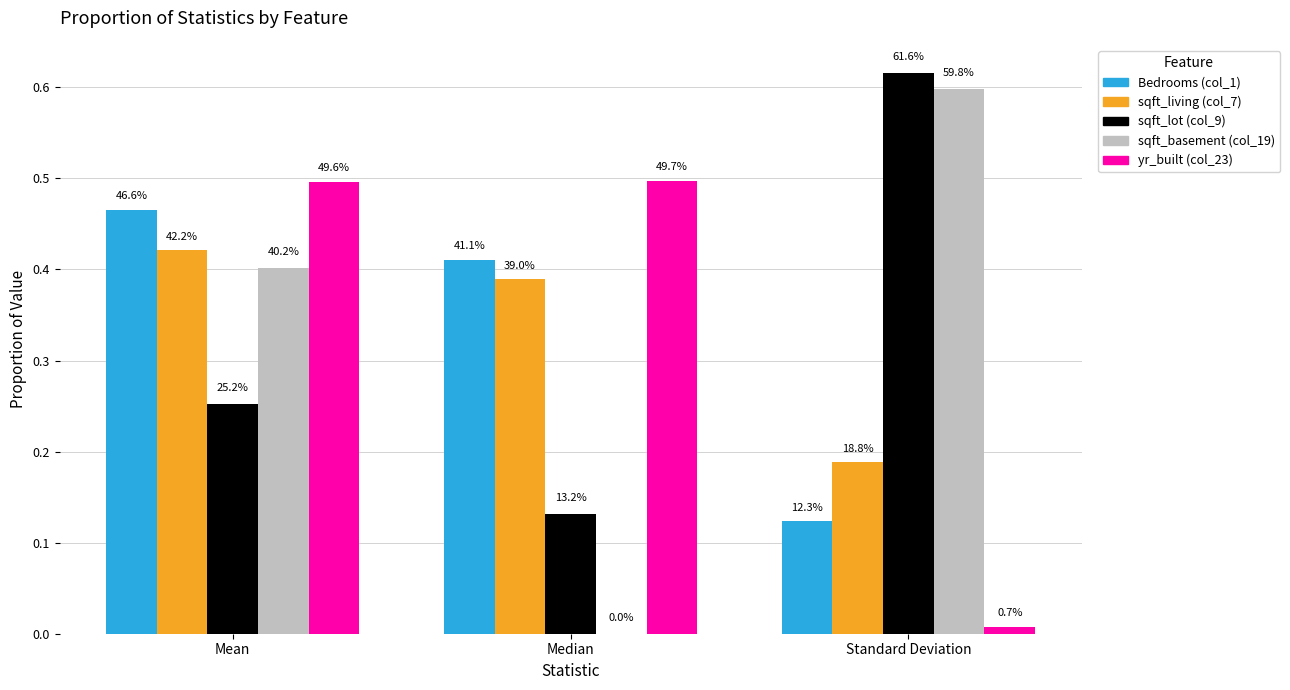

The value of sqft_basement (col_19) at Median is 0.0. True or false?

True